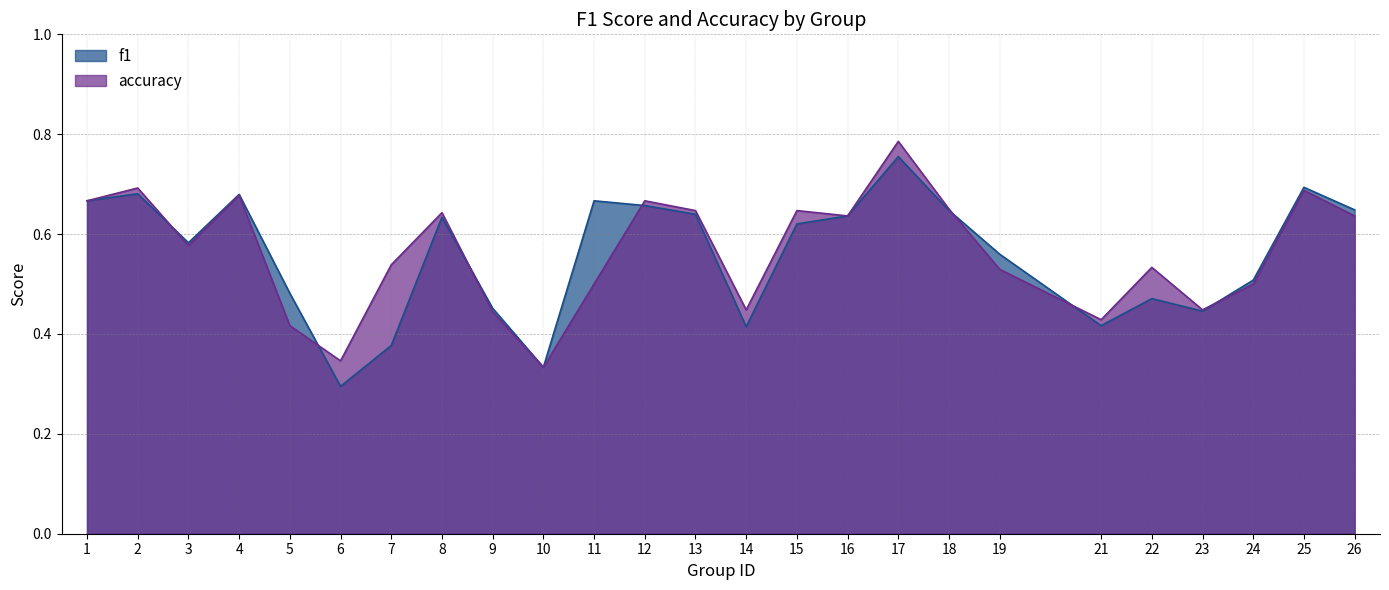

How many data points does each series have?

25